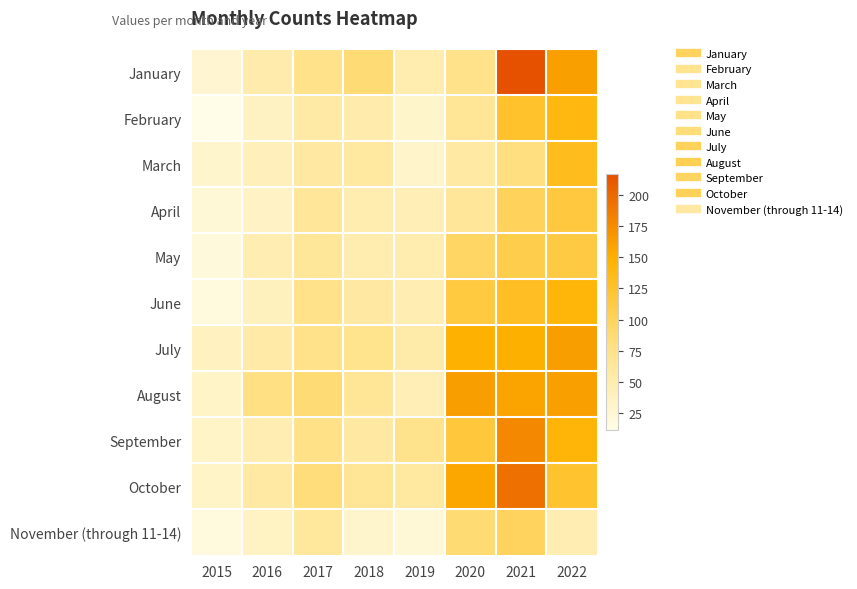

Reading right to left, transcribe all the data shown in this chart.

January: 2022=162	2021=217	2020=74	2019=49	2018=86	2017=75	2016=51	2015=26
February: 2022=140	2021=125	2020=67	2019=30	2018=51	2017=56	2016=36	2015=11
March: 2022=133	2021=81	2020=57	2019=31	2018=60	2017=58	2016=41	2015=29
April: 2022=115	2021=100	2020=64	2019=45	2018=49	2017=64	2016=34	2015=23
May: 2022=113	2021=108	2020=96	2019=49	2018=49	2017=63	2016=47	2015=19
June: 2022=143	2021=129	2020=114	2019=47	2018=58	2017=74	2016=39	2015=17
July: 2022=163	2021=150	2020=149	2019=53	2018=72	2017=75	2016=54	2015=37
August: 2022=162	2021=159	2020=163	2019=45	2018=65	2017=86	2016=79	2015=32
September: 2022=144	2021=178	2020=117	2019=73	2018=58	2017=76	2016=48	2015=32
October: 2022=123	2021=194	2020=156	2019=60	2018=67	2017=83	2016=57	2015=32
November (through 11-14): 2022=47	2021=98	2020=87	2019=23	2018=29	2017=62	2016=35	2015=17